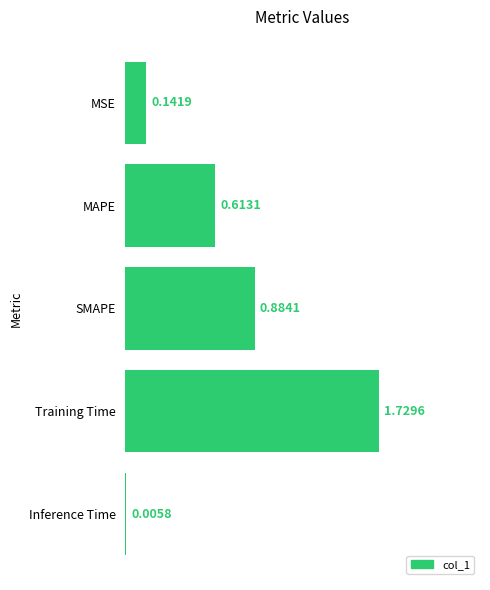

What is the change in value from Training Time to MAPE?

-1.1